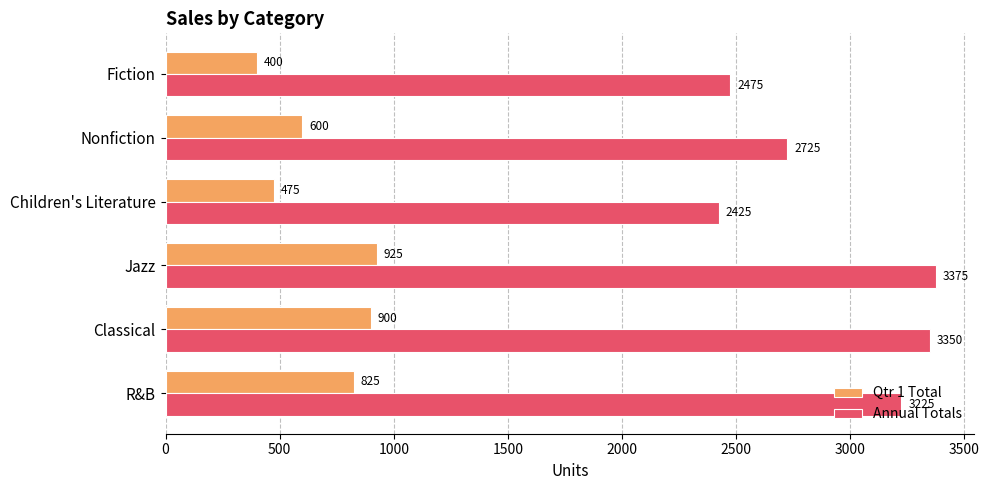

How many data points does each series have?

6